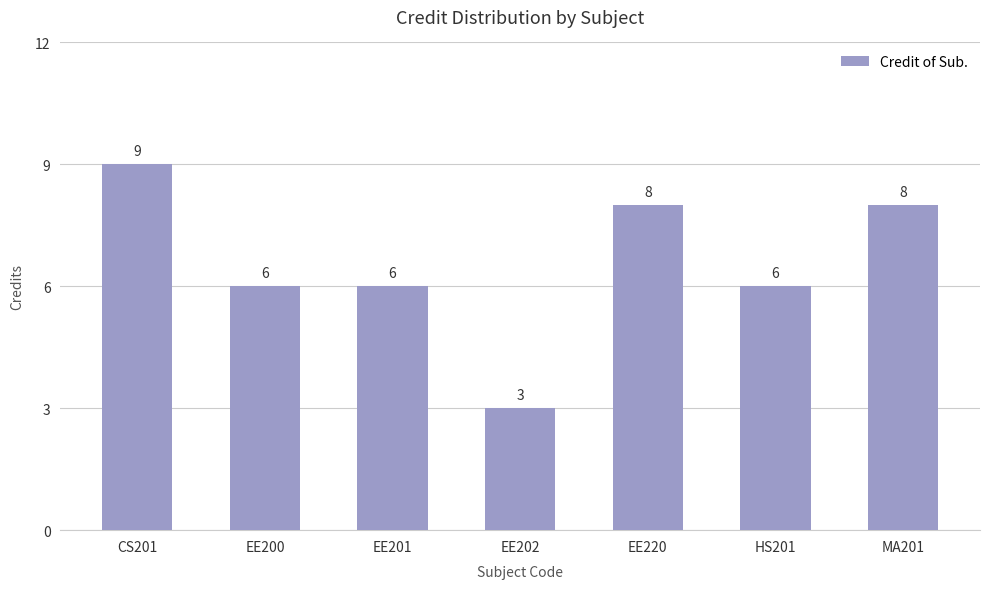

What is the minimum value shown in the chart?

3